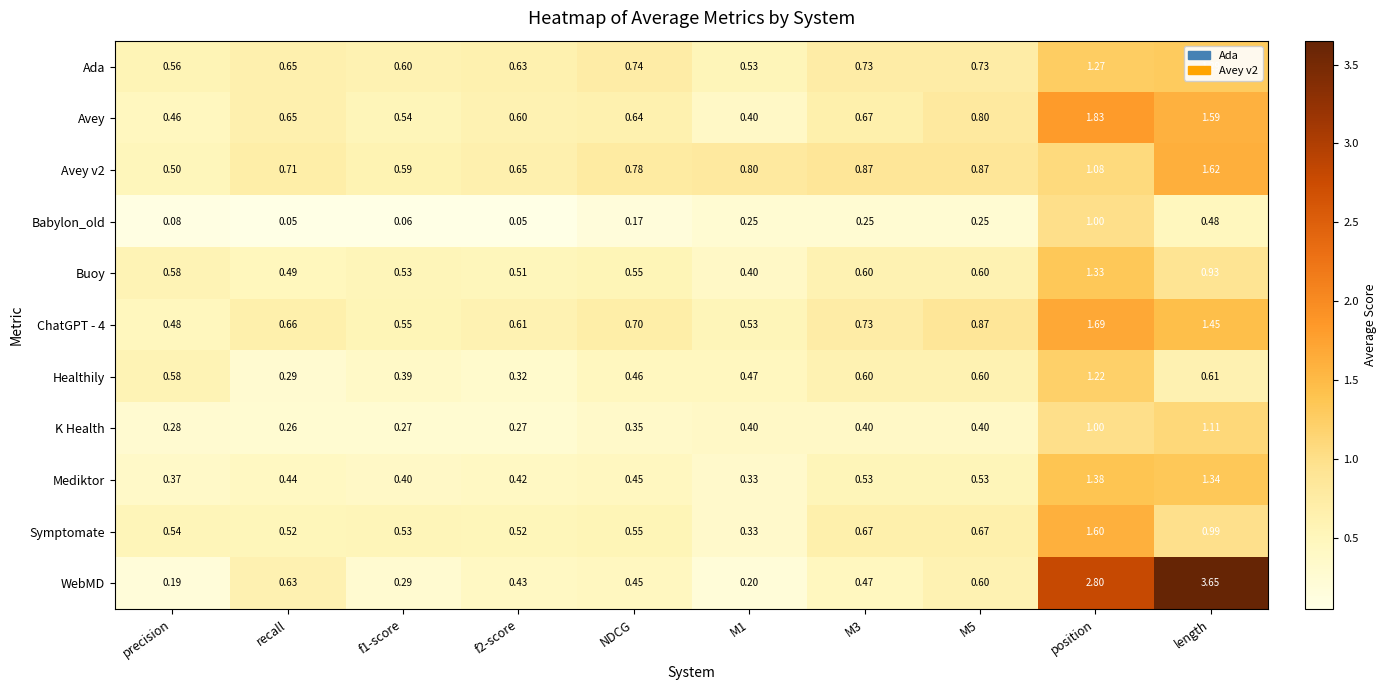

At how many categories does at least one series exceed 3?

1